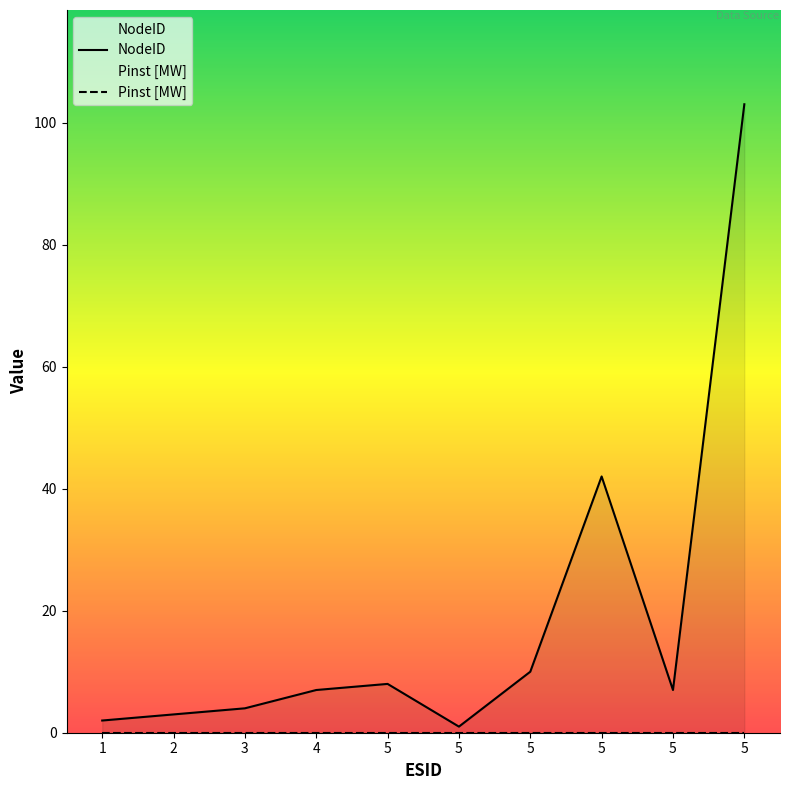

Where is the data nearest to the value 52?

5